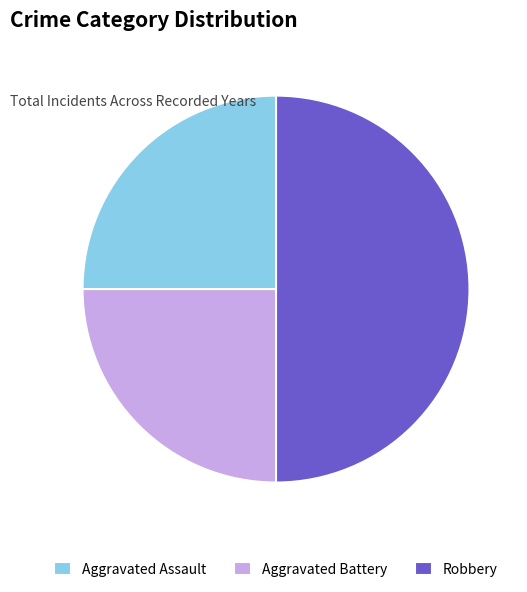

How many segments does this pie chart have?

3